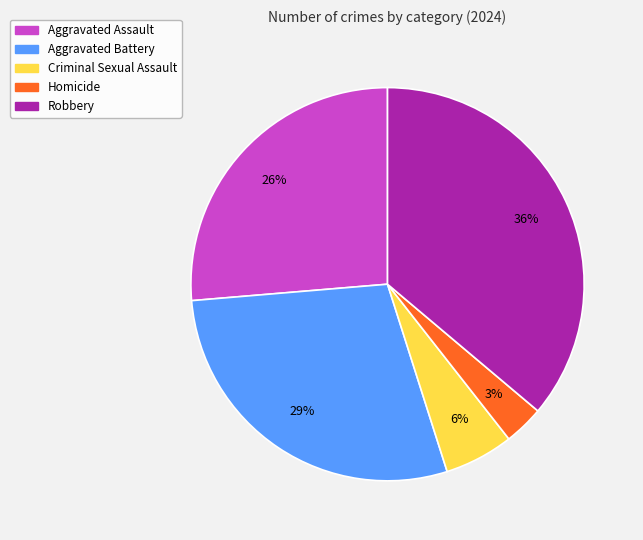

How many segments does this pie chart have?

5